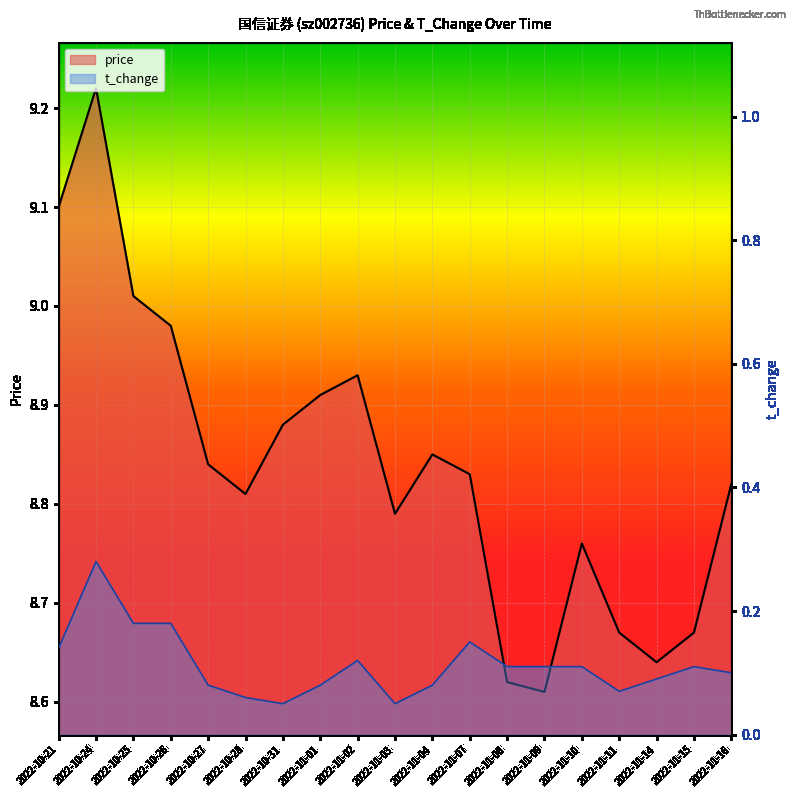

True or false: t_change has a value of 0.1 at 2022-10-28.

True